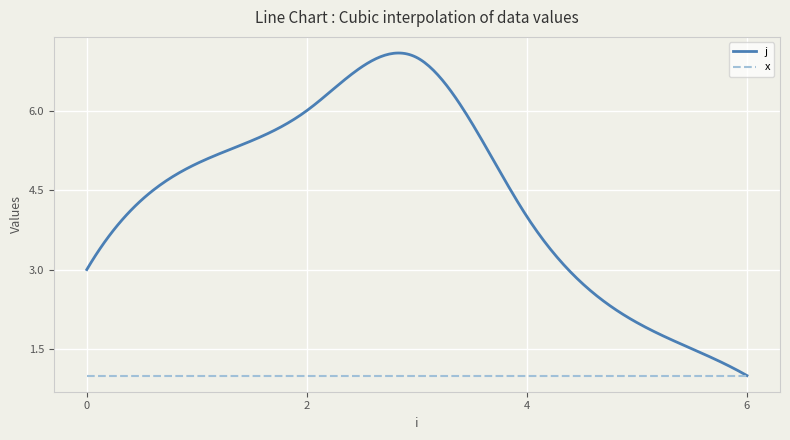

What is the maximum value shown in the chart?

7.1